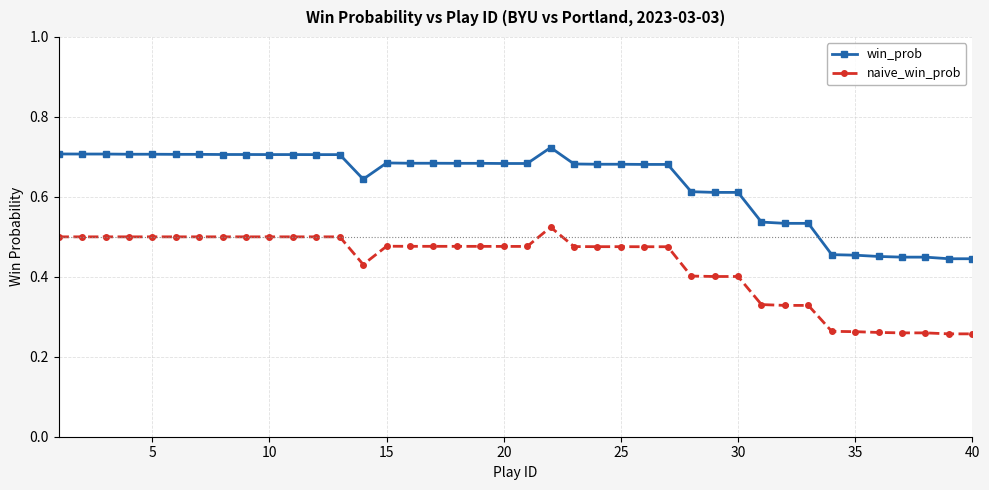

List the series in order of their overall mean, highest first.

win_prob, naive_win_prob